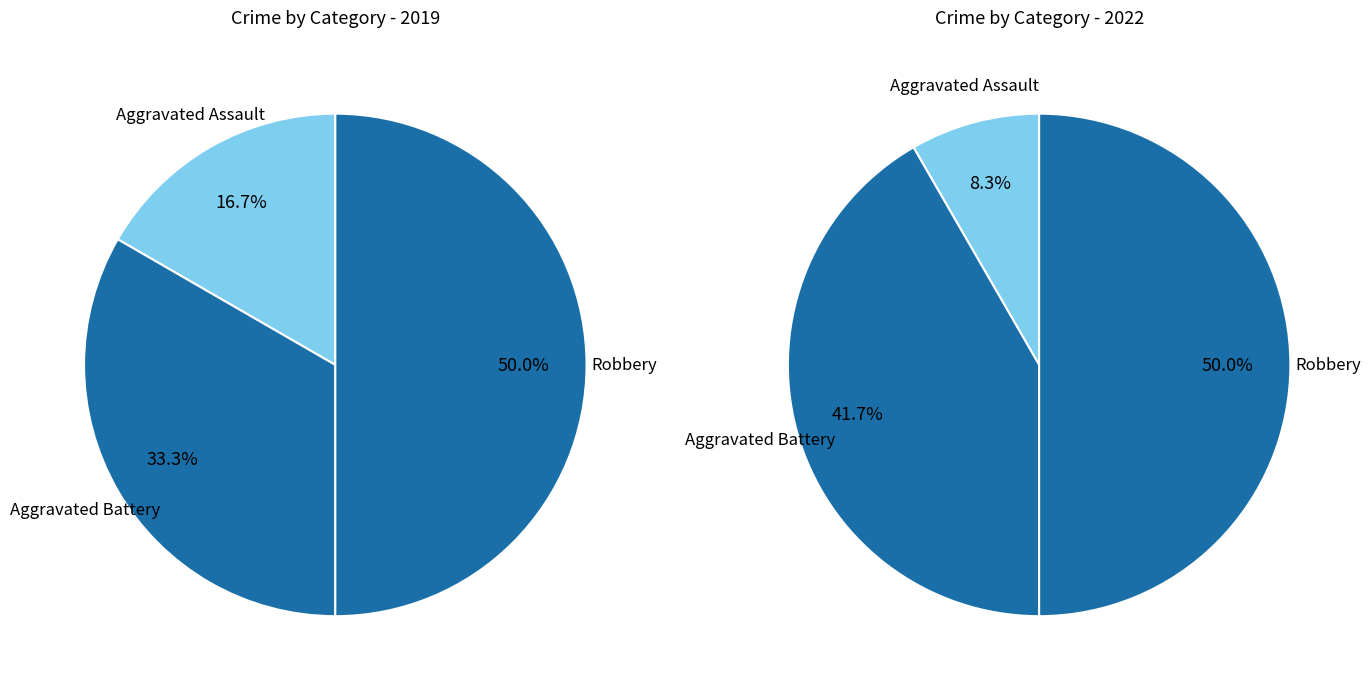

Rank the series at 2 from highest to lowest value.

values_2022, values_2019